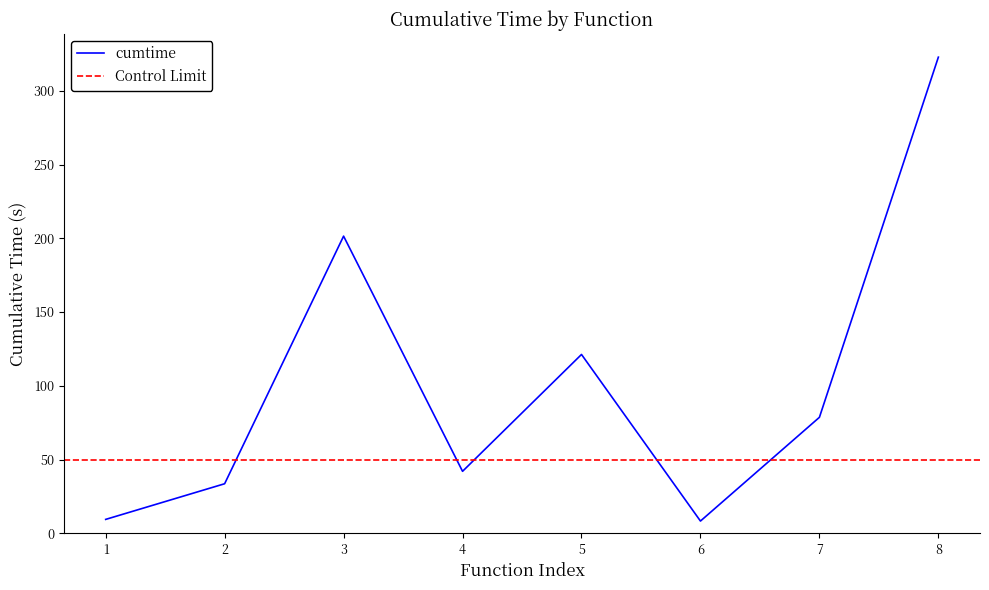

At which label does cumtime reach its peak?

8